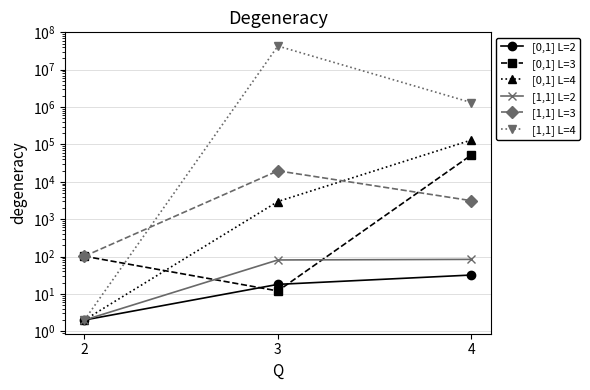

The value of [1,1] L=2 at 2 is 3. True or false?

False